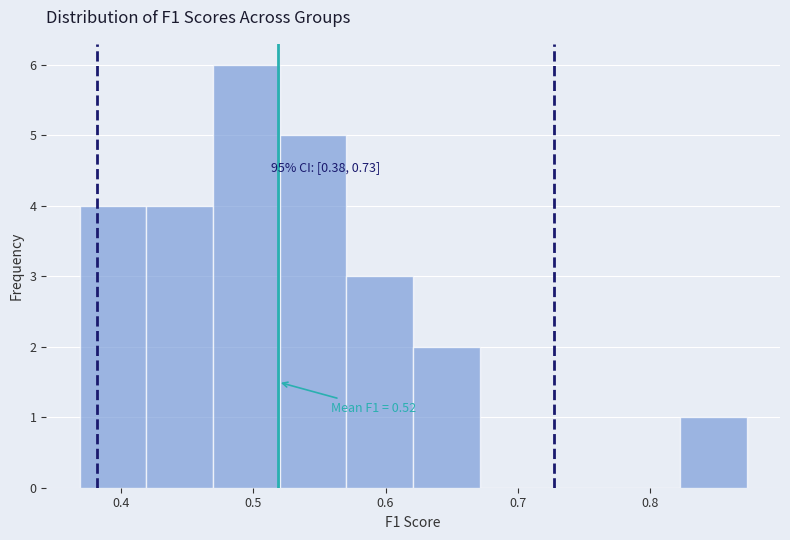

Over which range of the x-axis is the bar tallest?

0.47 to 0.52